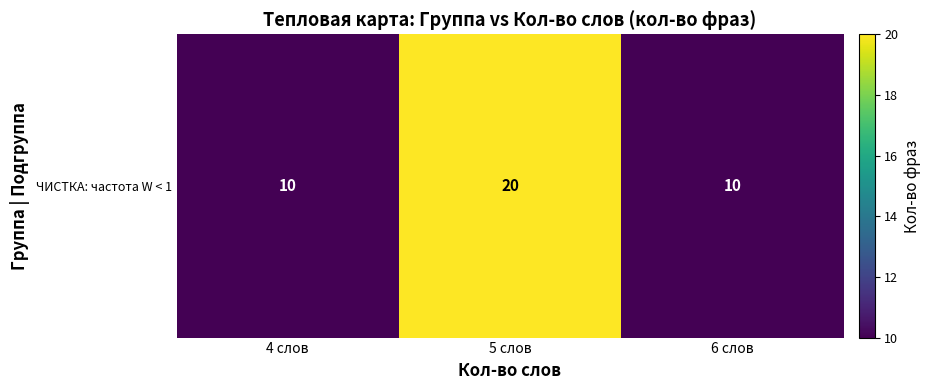

Reading right to left, extract all data points from this chart.

10	20	10